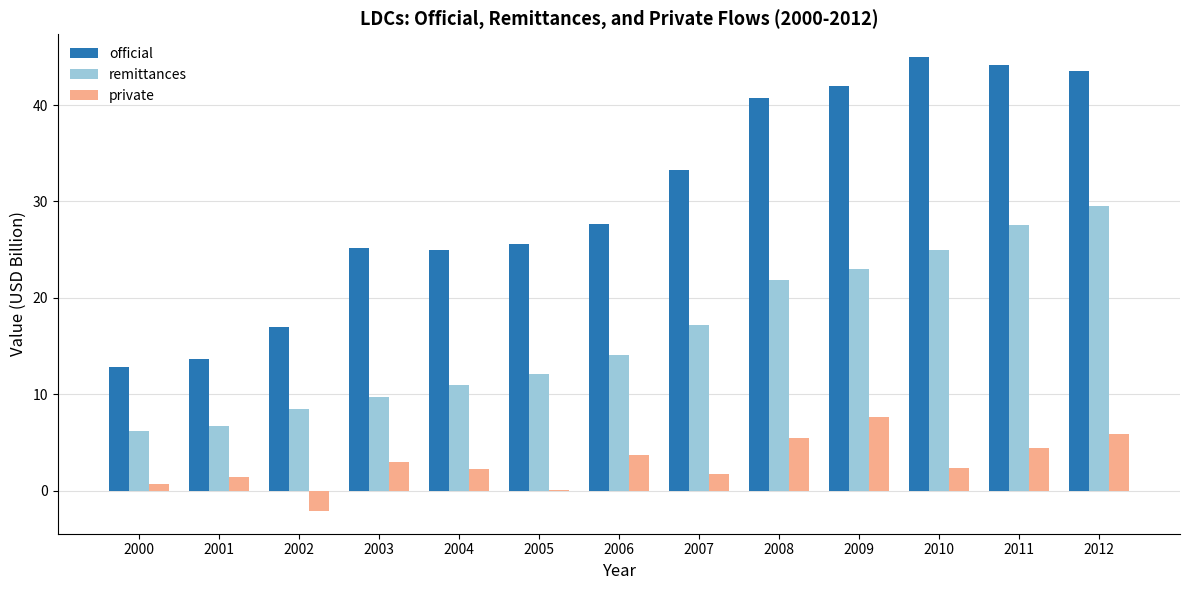

At which category does the chart reach its peak across all series?

2010